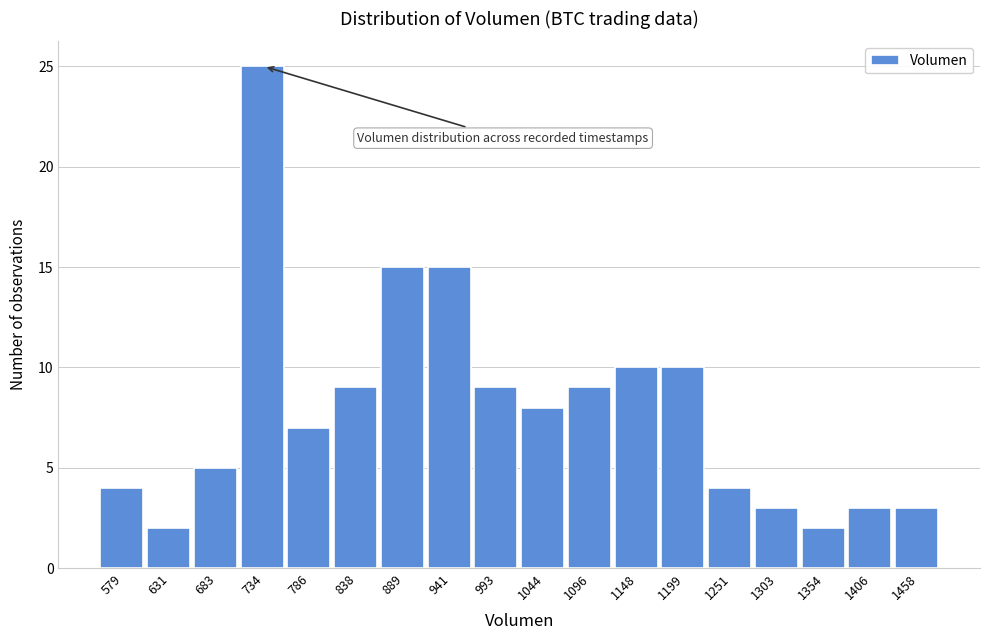

Reading left to right, what are all the values shown in this chart?

579=4	631=2	683=5	734=25	786=7	838=9	889=15	941=15	993=9	1044=8	1096=9	1148=10	1199=10	1251=4	1303=3	1354=2	1406=3	1458=3